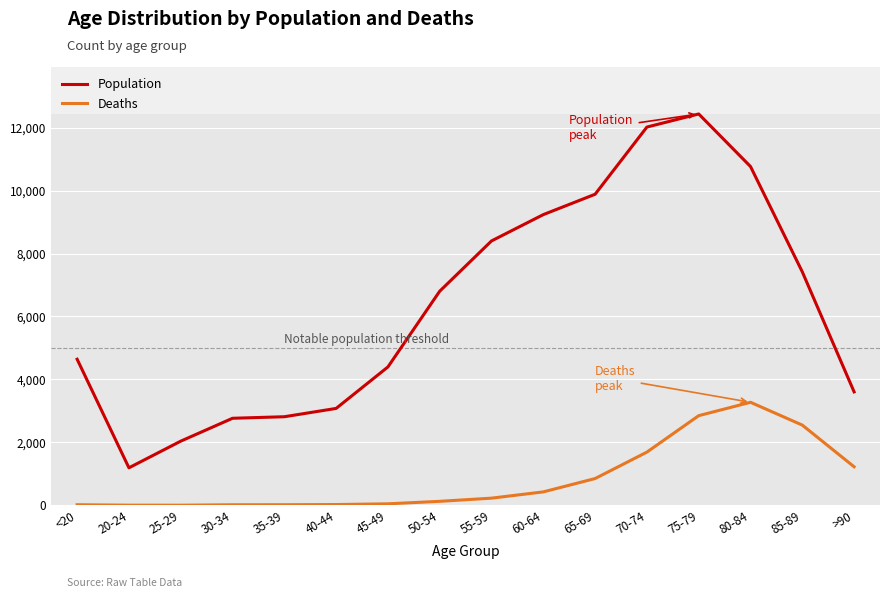

The value of Population at >90 is 3604. True or false?

True